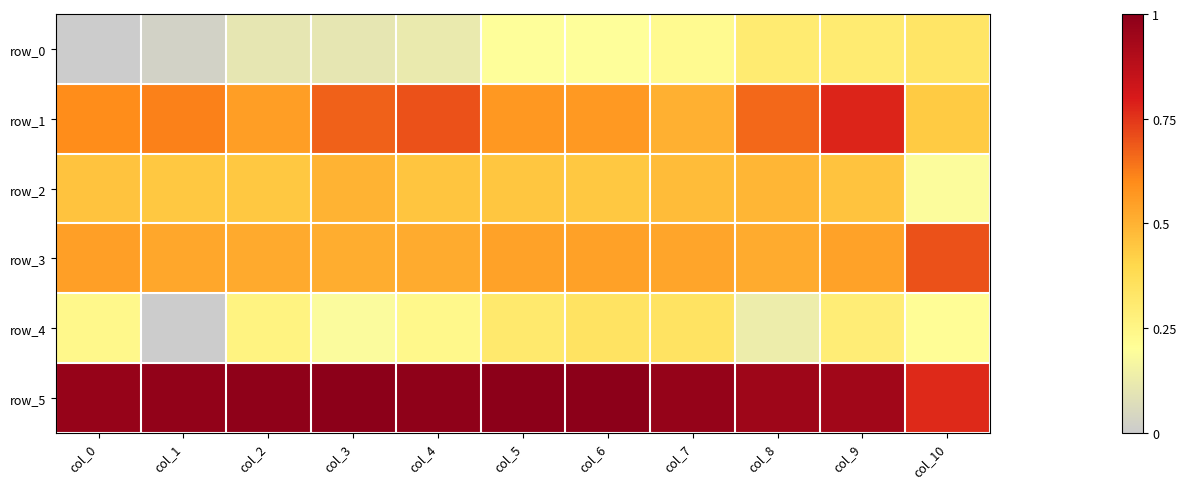

Which series changed the most between col_3 and col_4?

row_4